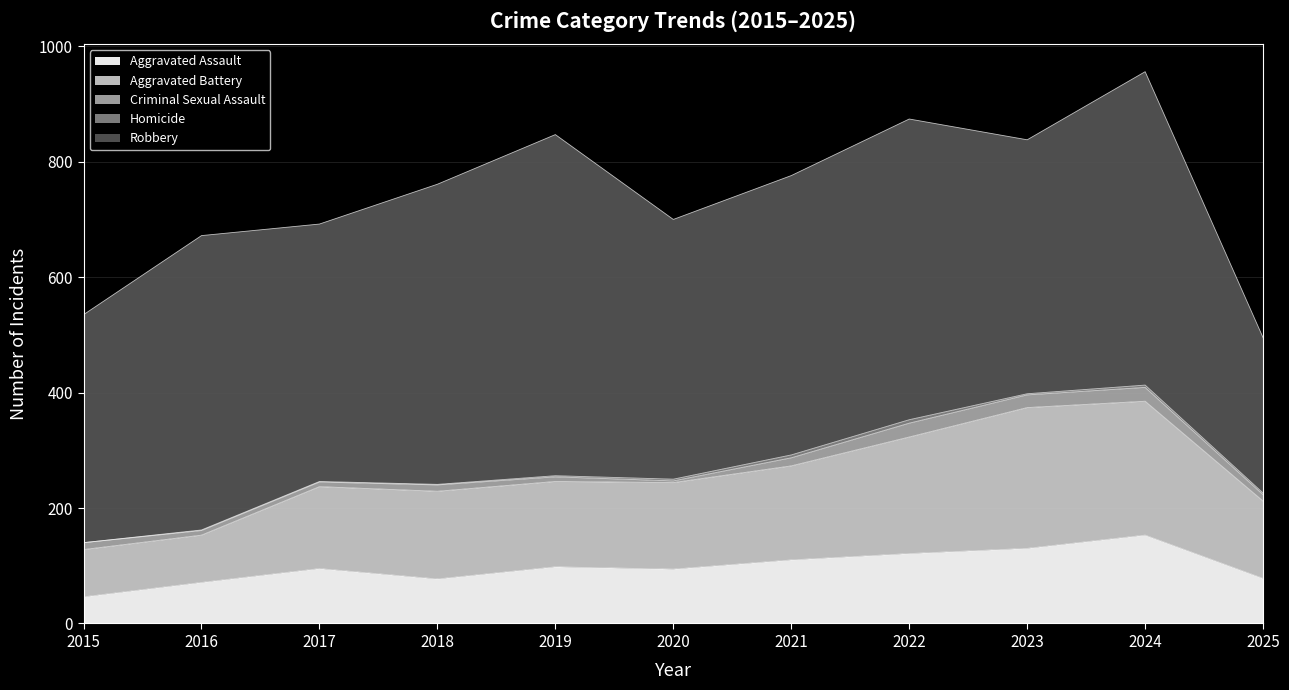

The value of Robbery at 2025 is 183. True or false?

False